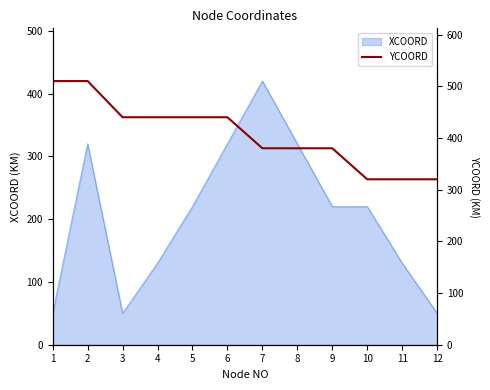

Rank the categories by value from lowest to highest.

10, 11, 12, 7, 8, 9, 3, 4, 5, 6, 1, 2